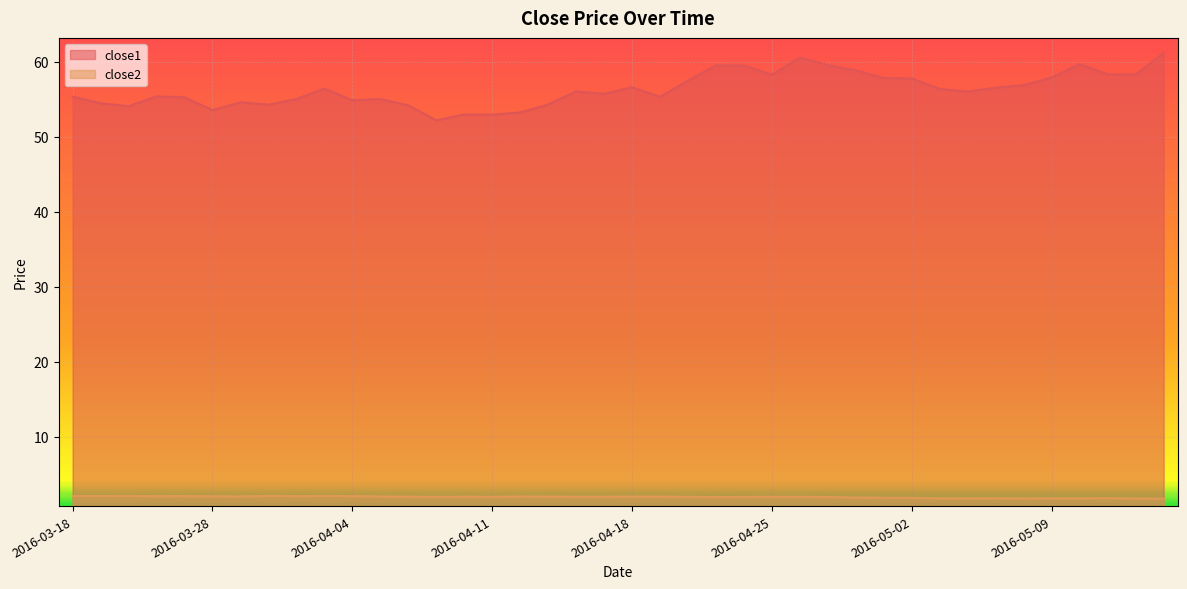

How many interior local peaks does the close2 series have?

9